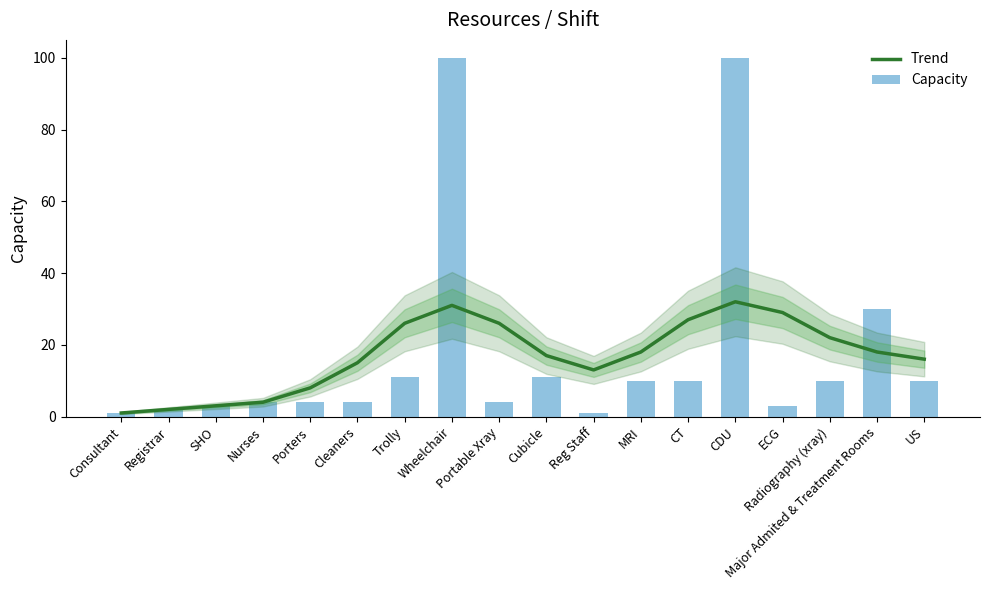

List the series in order of their peak value, lowest first.

Trend, Capacity